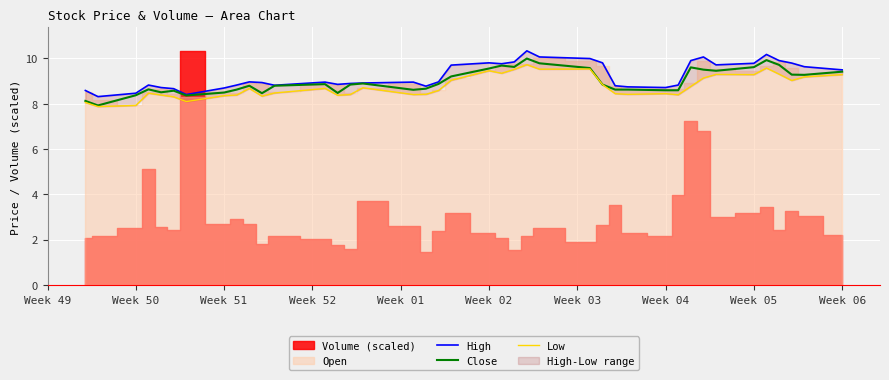

Where is the first local minimum for High?

Week 50